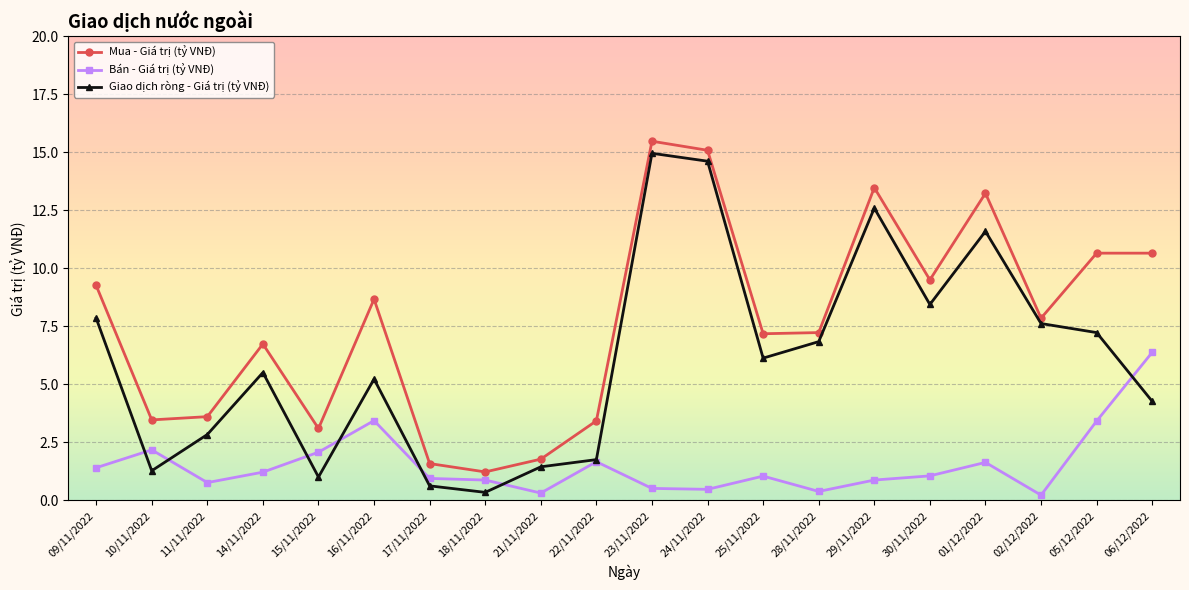

List the labels in order of Giao dịch ròng - Giá trị (tỷ VNĐ) value, smallest first.

18/11/2022, 17/11/2022, 15/11/2022, 10/11/2022, 21/11/2022, 22/11/2022, 11/11/2022, 06/12/2022, 16/11/2022, 14/11/2022, 25/11/2022, 28/11/2022, 05/12/2022, 02/12/2022, 09/11/2022, 30/11/2022, 01/12/2022, 29/11/2022, 24/11/2022, 23/11/2022